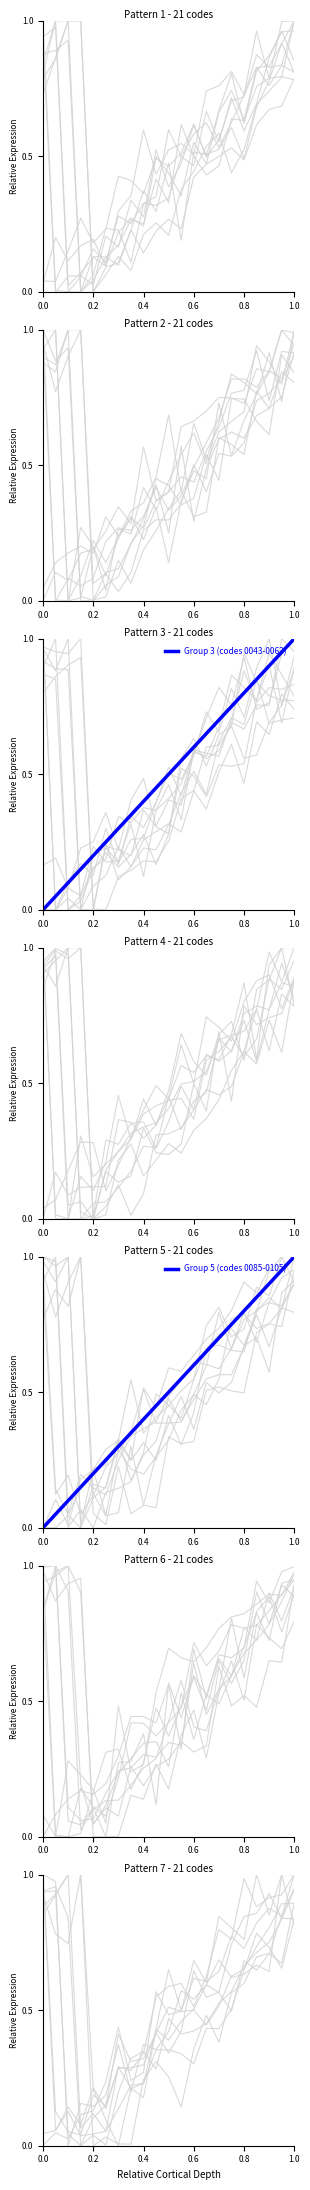

How many lines are shown in the chart?

2